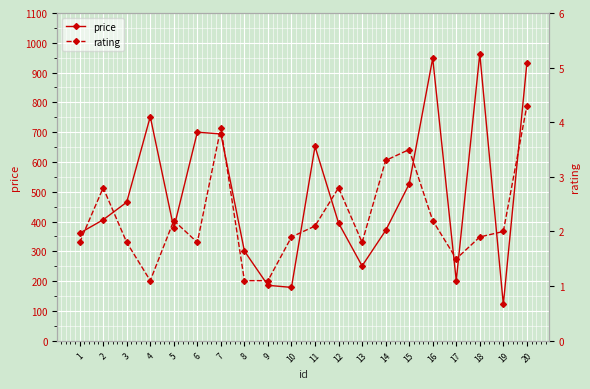

In price, how many points are lower than both neighbors (excluding endpoints)?

5